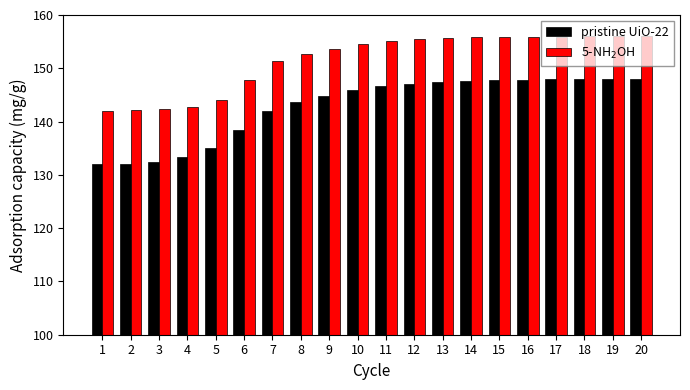

At how many categories does at least one series exceed 136?

20